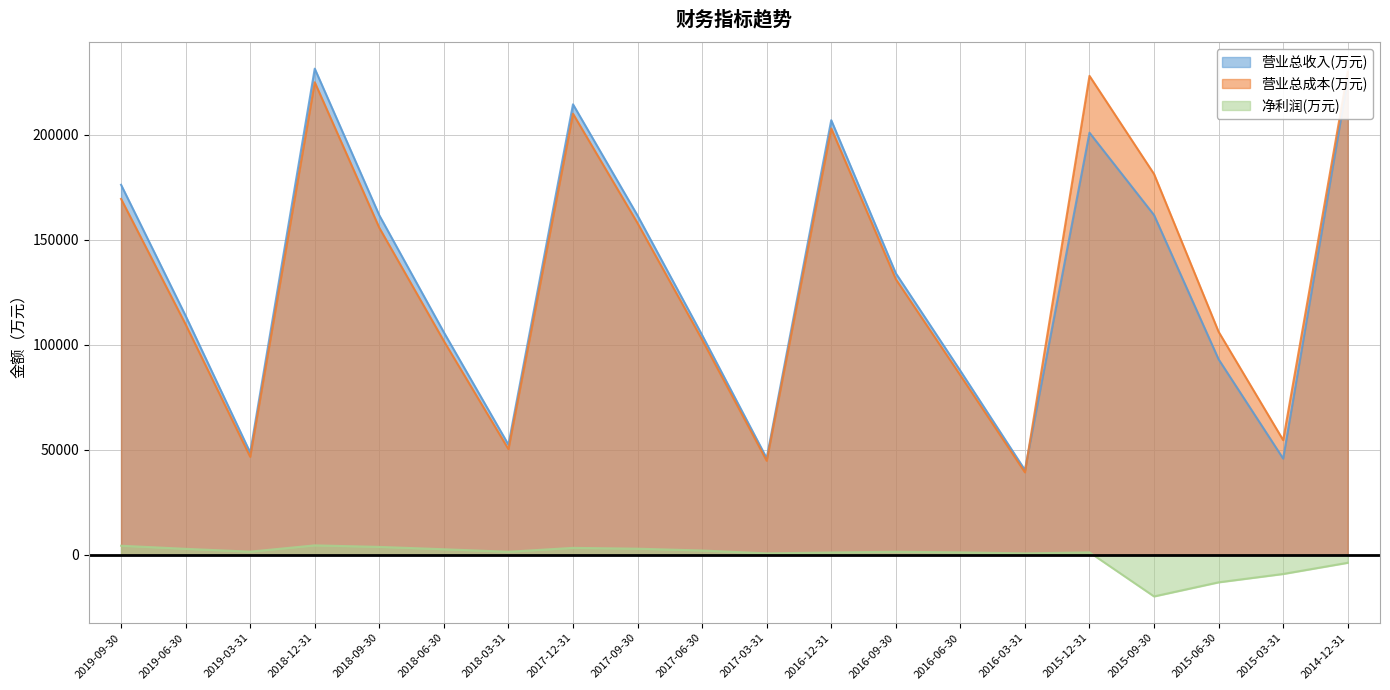

Which category has the lowest value across all series?

2015-09-30